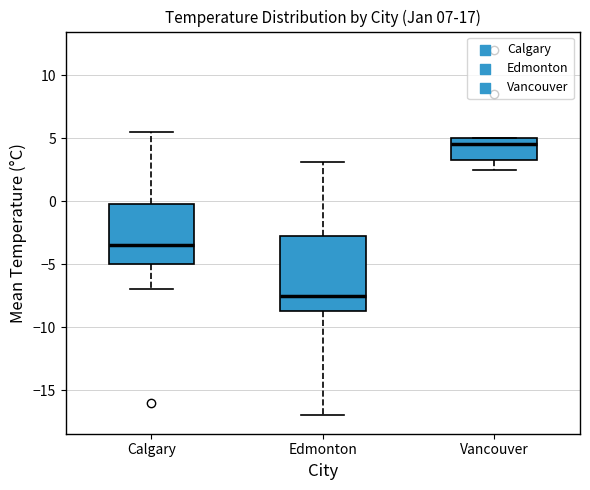

Reading left to right, transcribe this box plot: for each box, give where its median line is, the range the box spans, and where its two whiskers end, as read against the y-axis. The values are not printed on the chart, so give them approximately, as read against the axis.

Calgary: median -3.5, box -5.0 to 0.0, whiskers -7.0 to 5.5
Edmonton: median -7.5, box -8.5 to -2.5, whiskers -17.0 to 3.0
Vancouver: median 4.5, box 3.5 to 5.0, whiskers 2.5 to 5.0